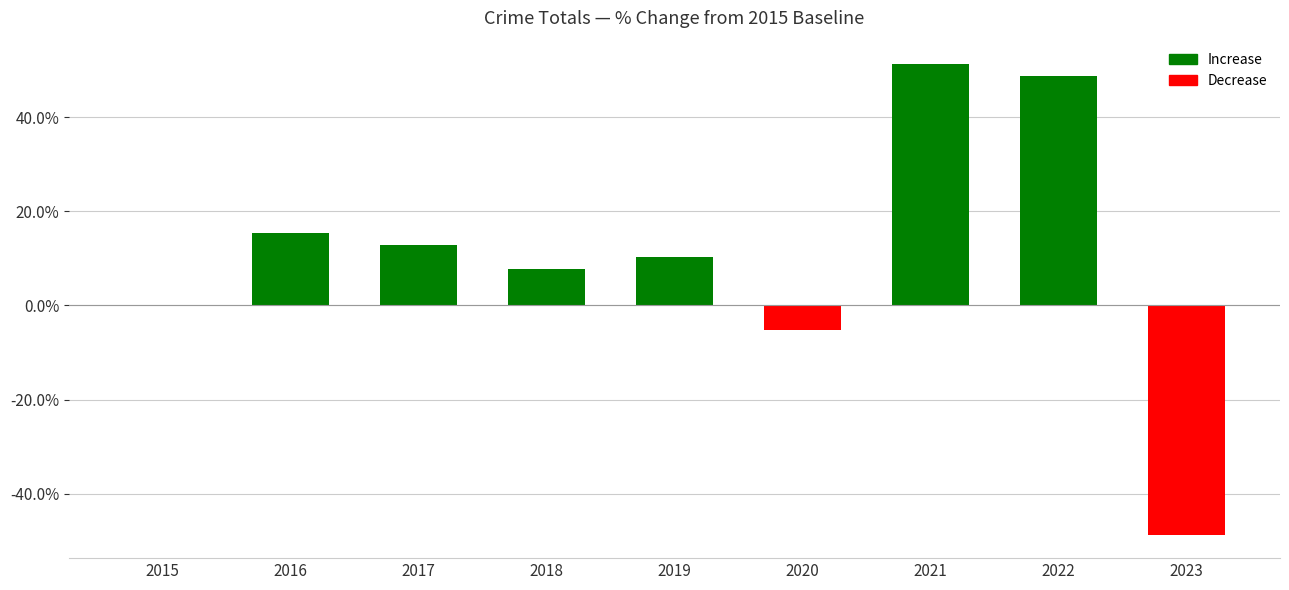

Count the number of data series in this chart.

1